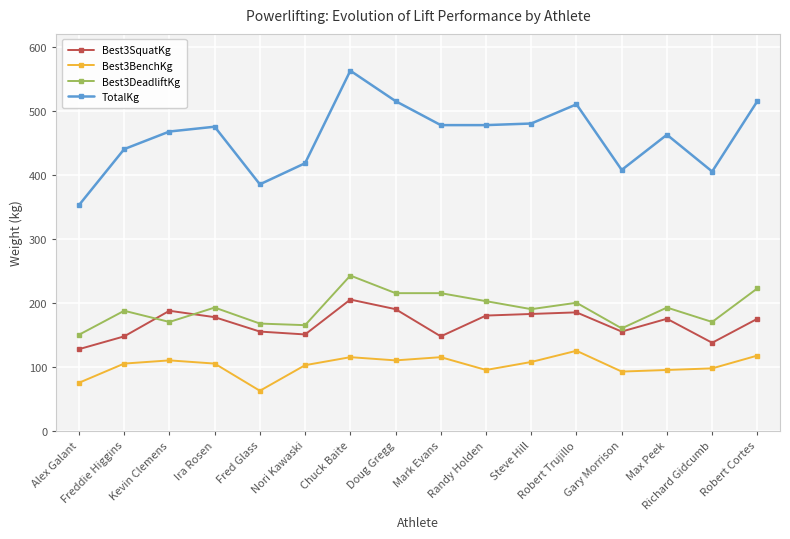

True or false: Best3SquatKg and TotalKg intersect in this chart.

False